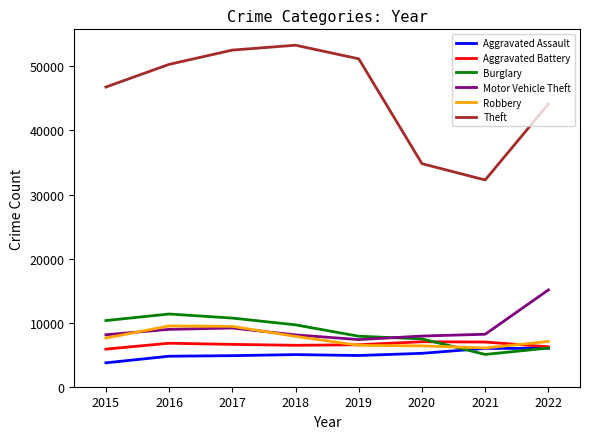

At which label does Motor Vehicle Theft first exceed 8191?

2016